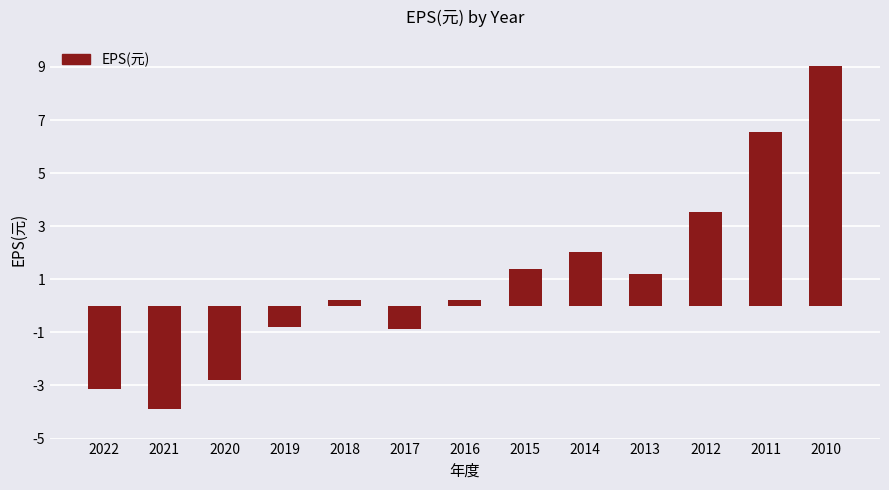

How many bars are there in total?

13